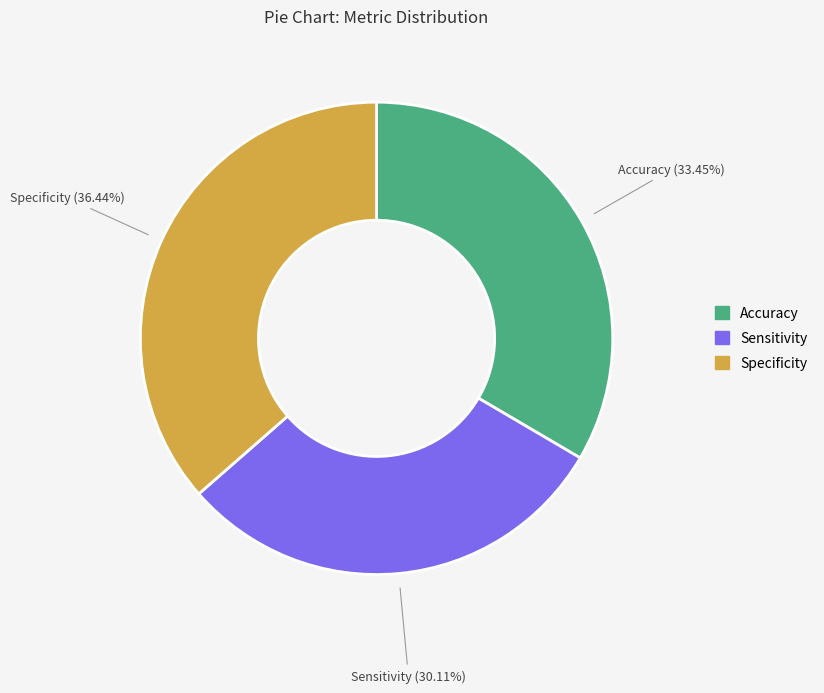

To the nearest percent, what portion does Specificity represent?

36%